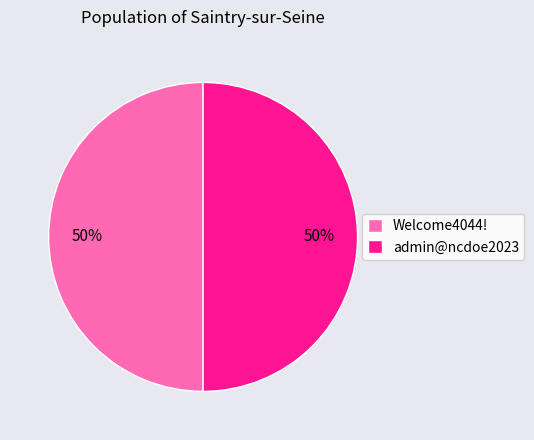

Do admin@ncdoe2023 and Welcome4044! together represent more than half of the pie?

Yes